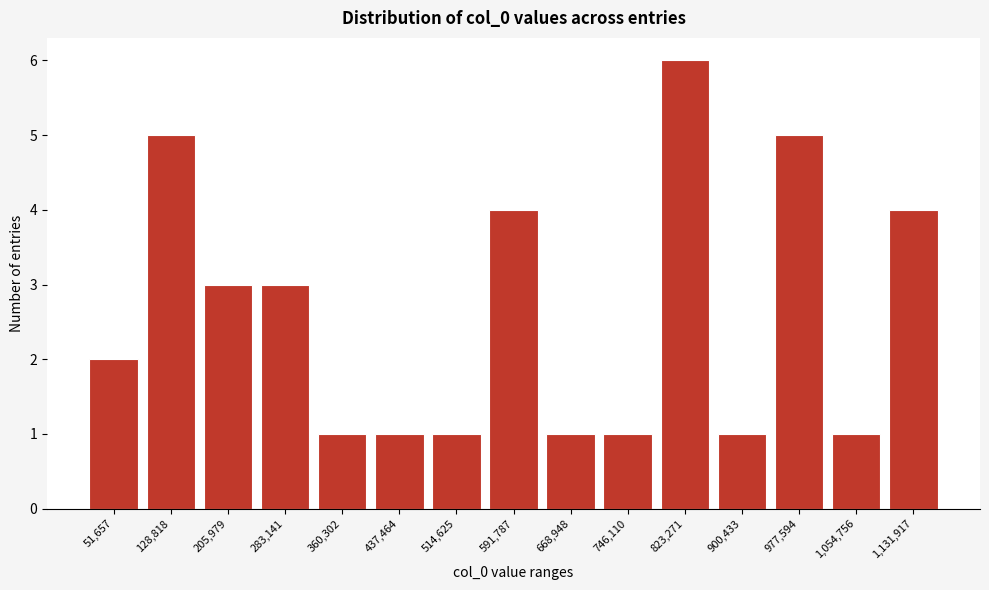

Reading right to left, transcribe all the data shown in this chart.

4	1	5	1	6	1	1	4	1	1	1	3	3	5	2